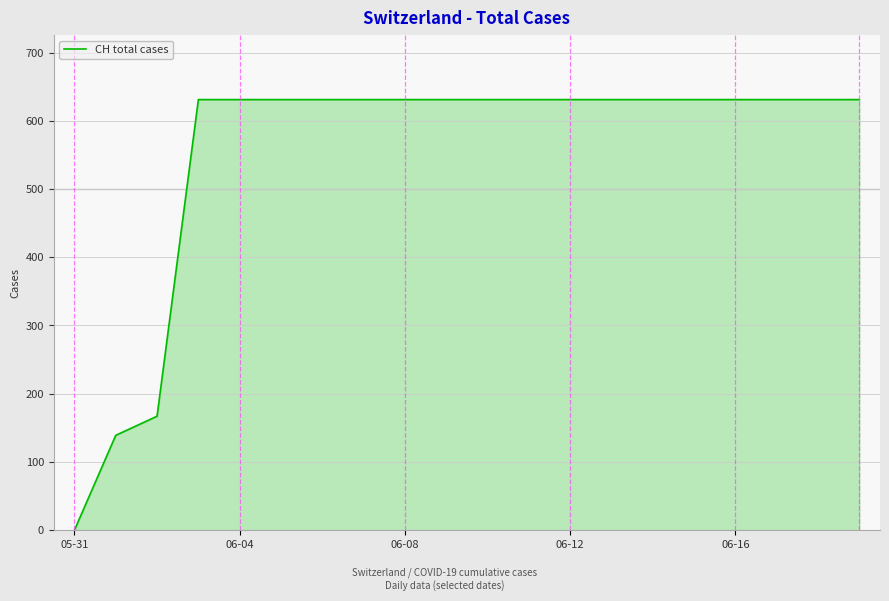

What is the greatest value displayed?

631